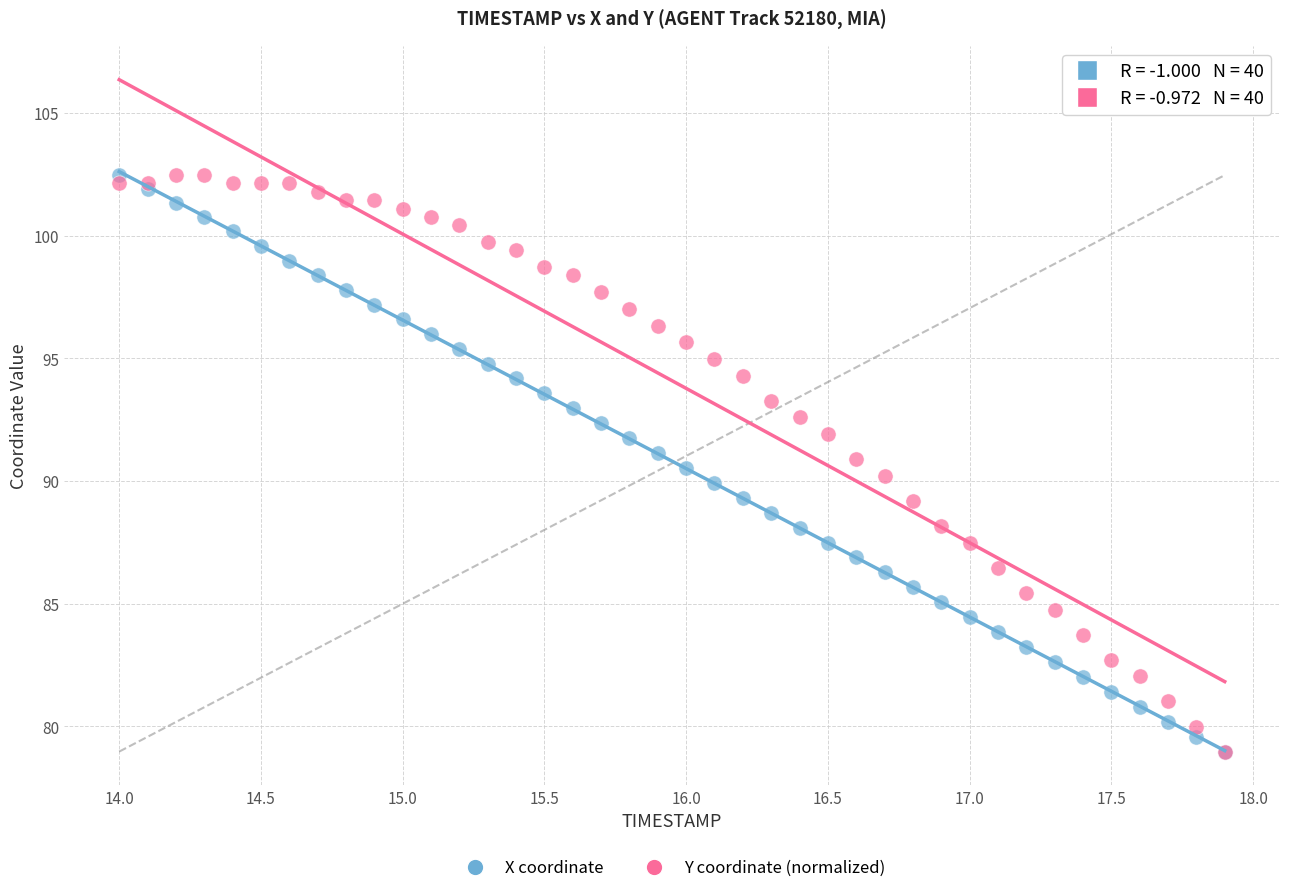

What are all the series names shown in the legend?

X coordinate, Y coordinate (normalized)